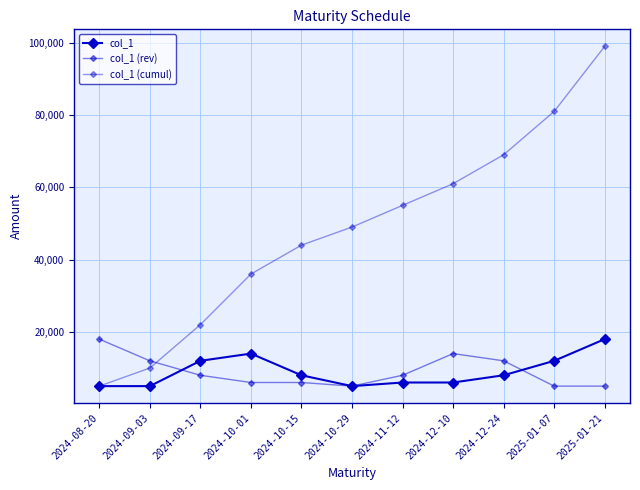

Does the chart have visible grid lines?

Yes